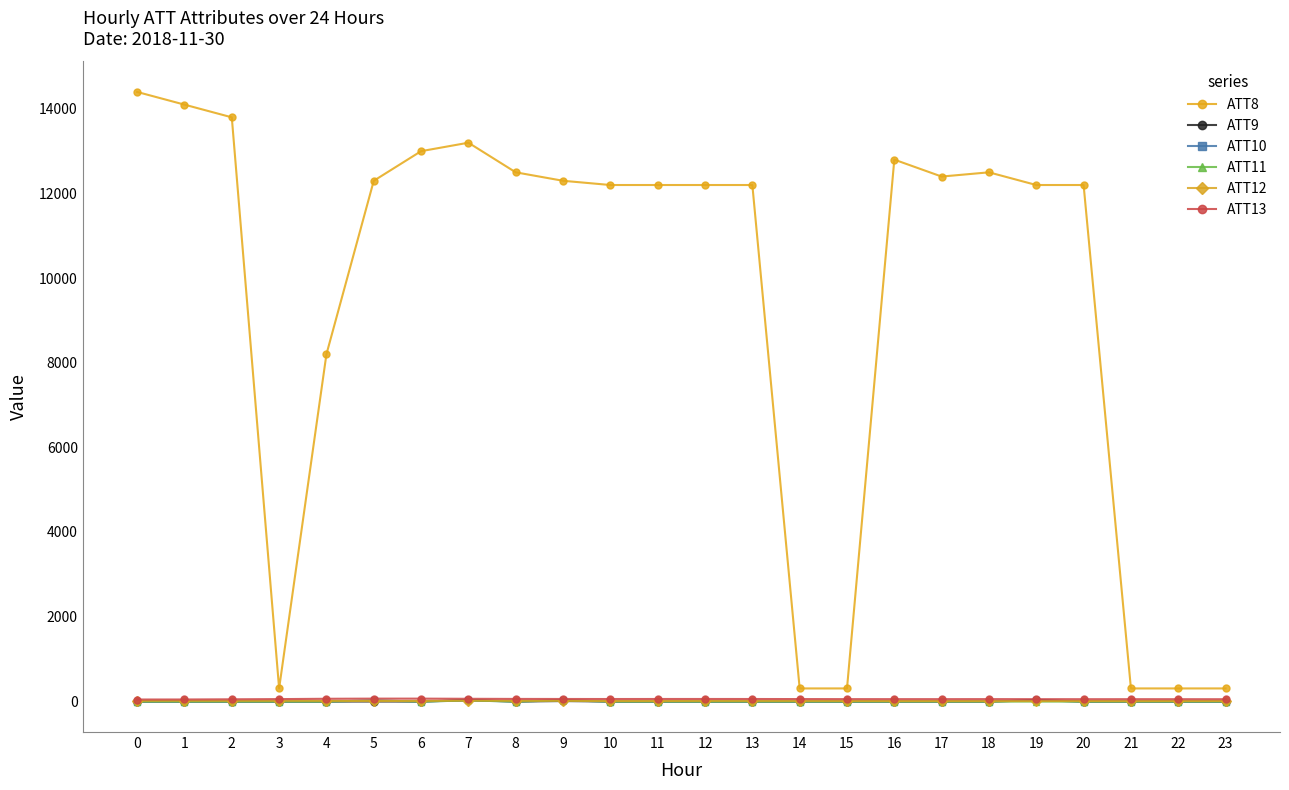

Count the number of categories in the chart.

24